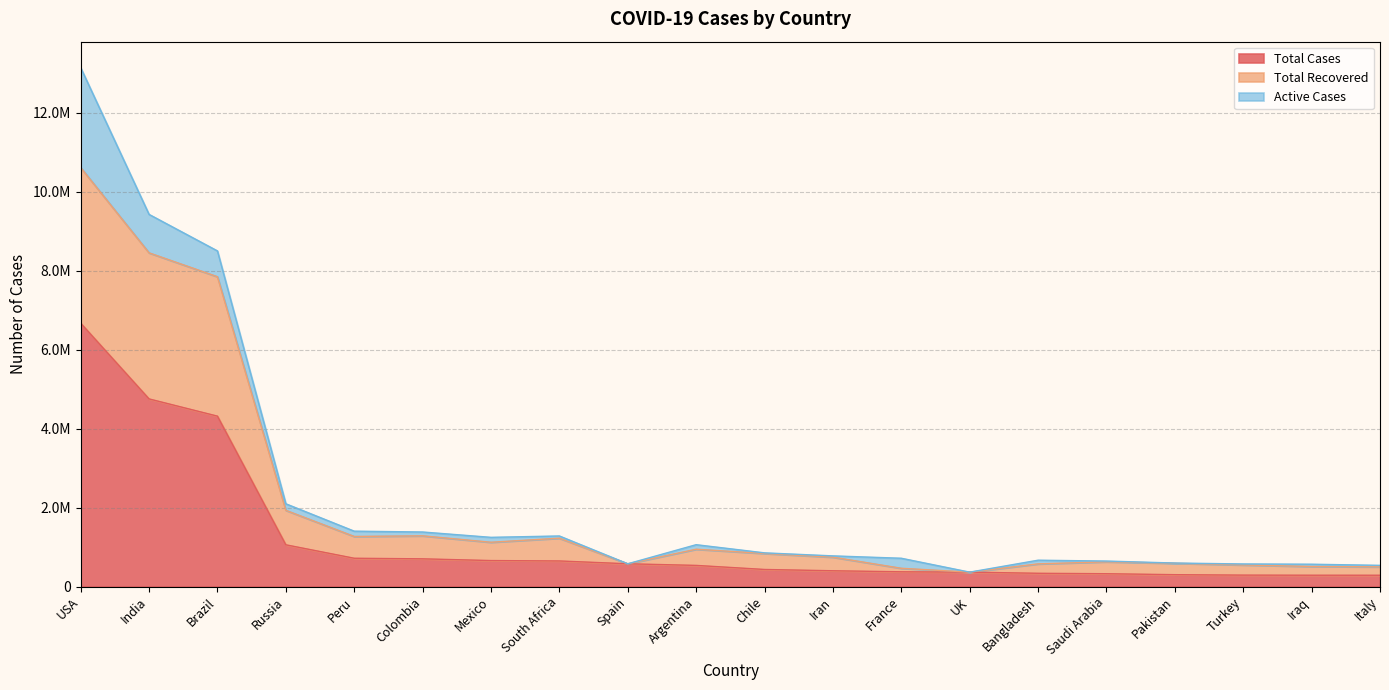

What is the difference between the maximum and minimum values in the Total Cases series?

6383731